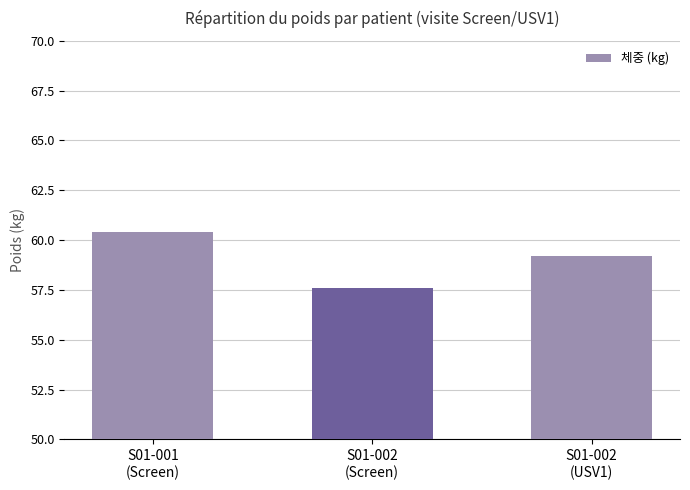

Where does the data first go above 59?

S01-001
(Screen)